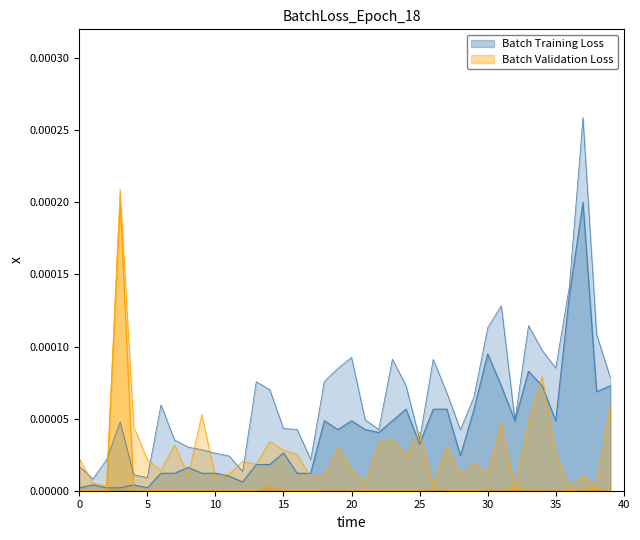

How many lines are shown in the chart?

2